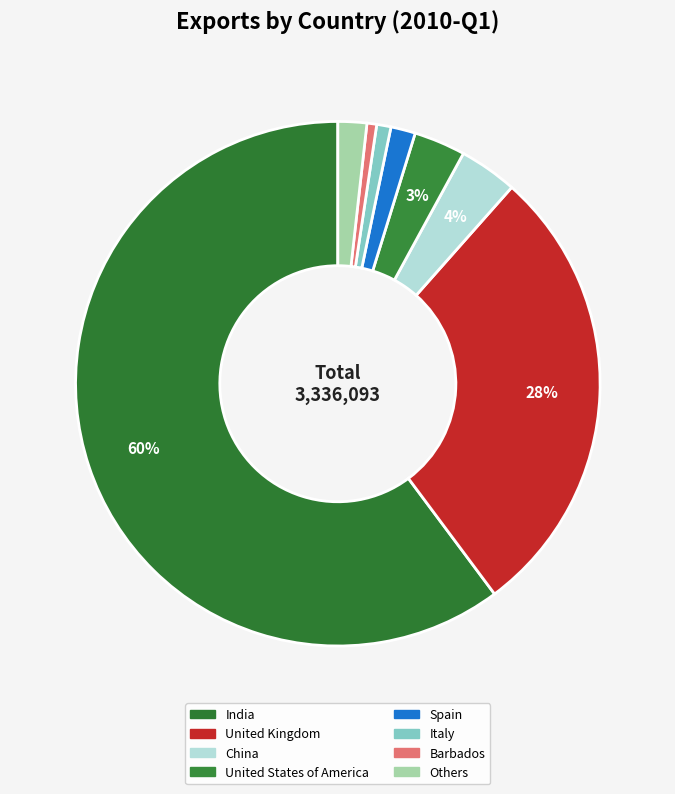

To the nearest percent, what is the difference between the largest and smallest slice percentages?

60%